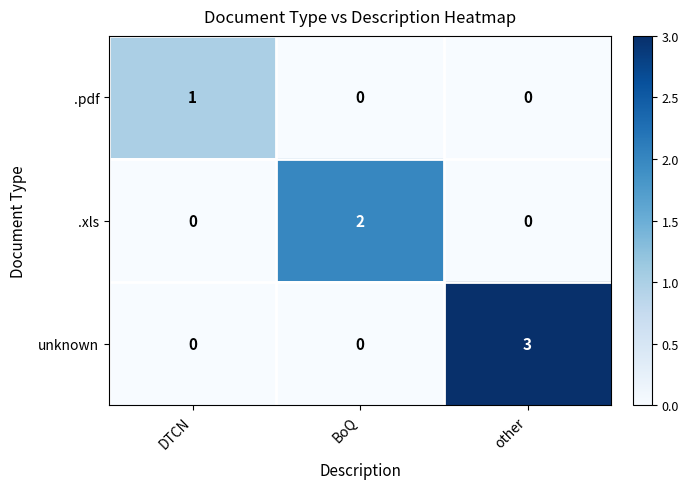

What is the greatest value displayed?

3